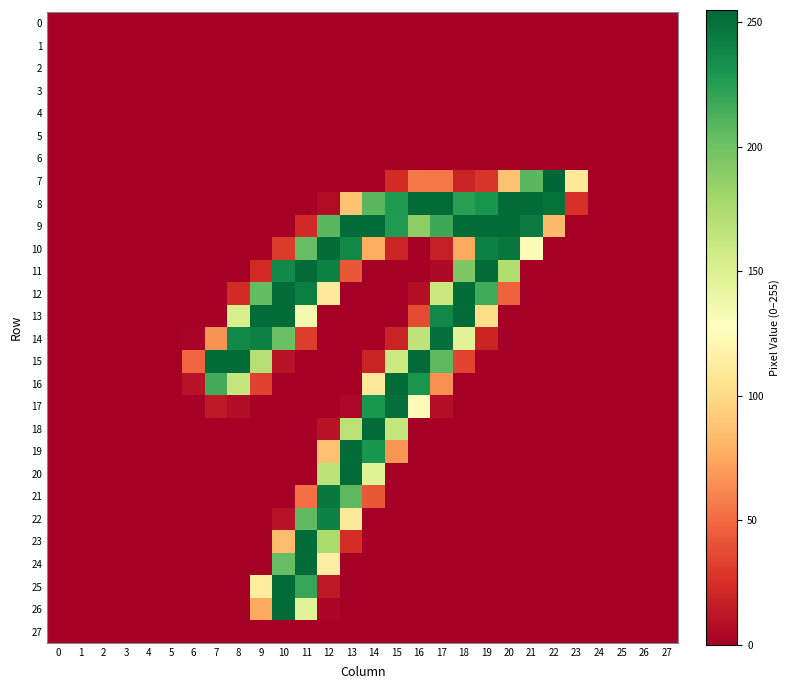

Which series has the largest range (max minus min)?

7